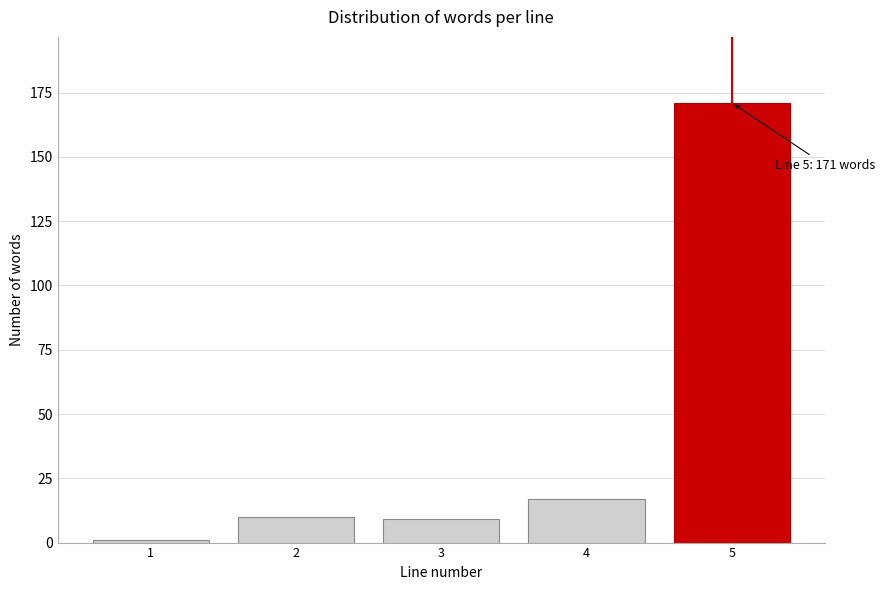

Reading left to right, transcribe all the data shown in this chart.

1	10	9	17	171